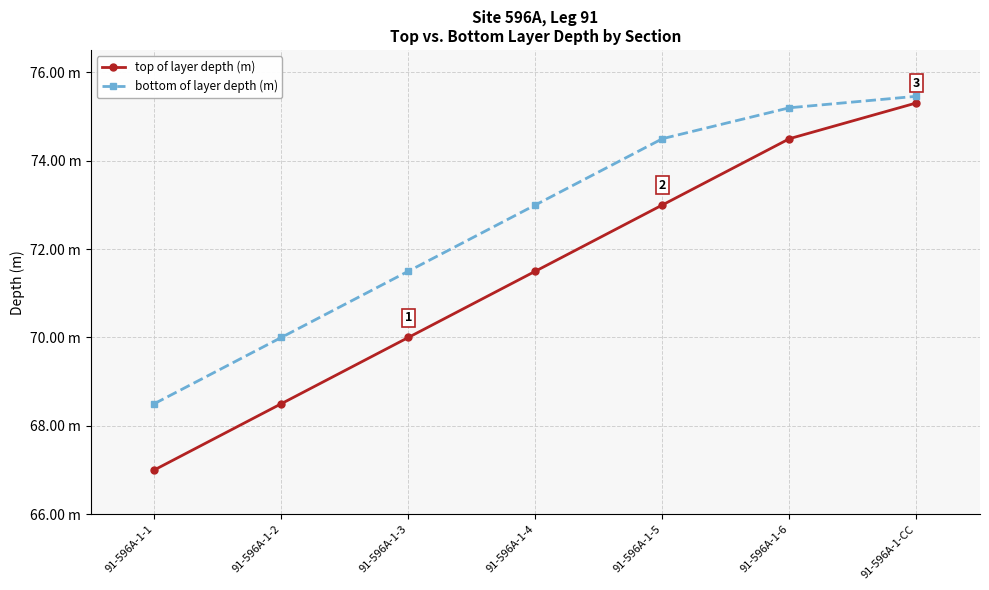

What is the difference between the second highest and second lowest values in the top of layer depth (m) series?

6.0